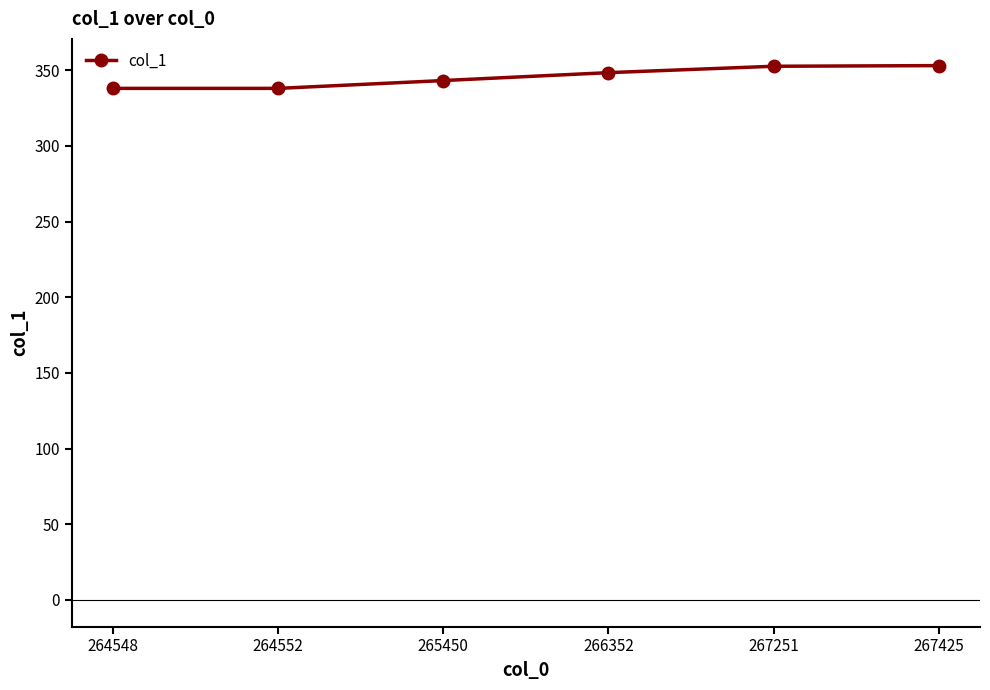

What is the minimum value shown in the chart?

338.0